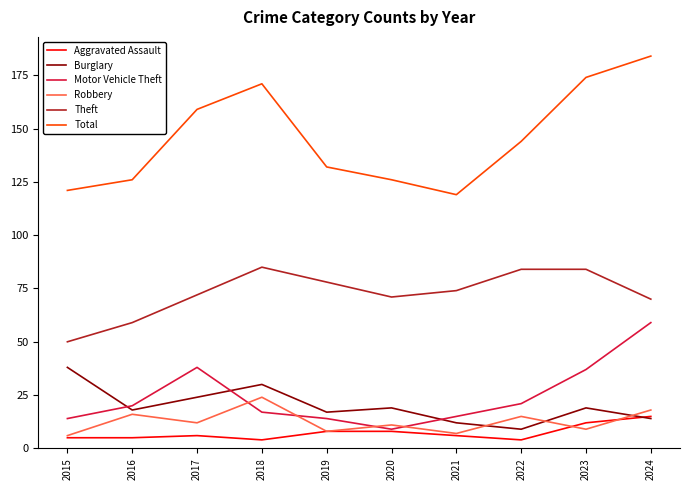

How many interior local peaks does the Burglary series have?

3